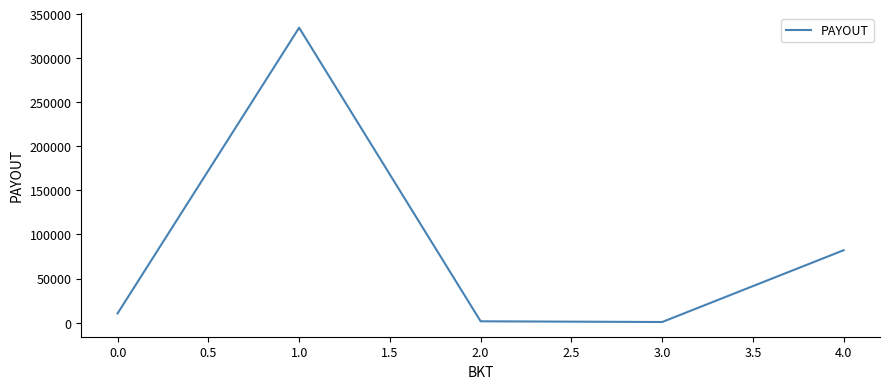

How many interior local valleys (lower than both neighbors) does the data have?

1